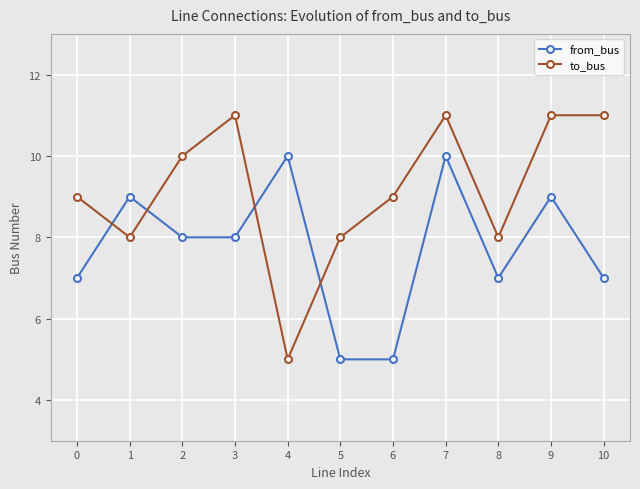

Count the number of categories in the chart.

11